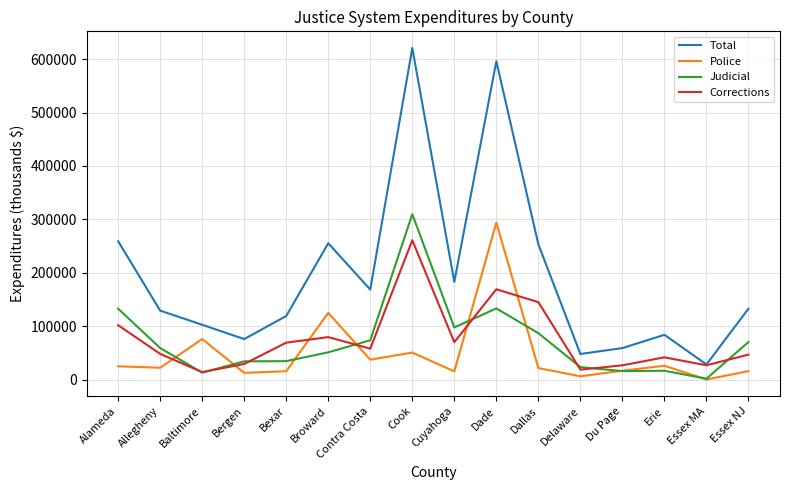

True or false: Total and Judicial cross at least once.

False